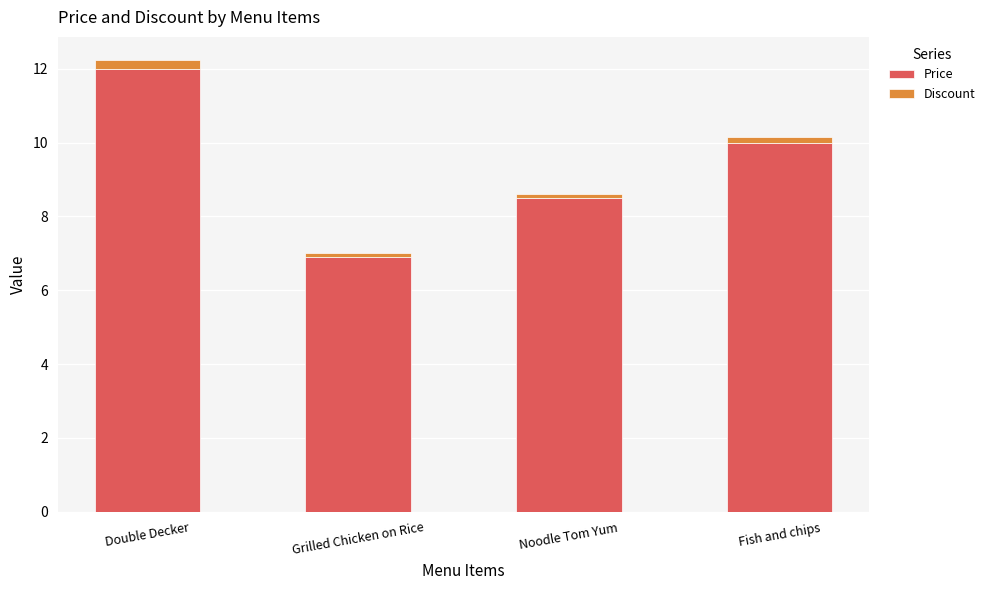

What is the sum of all Price values?

37.4